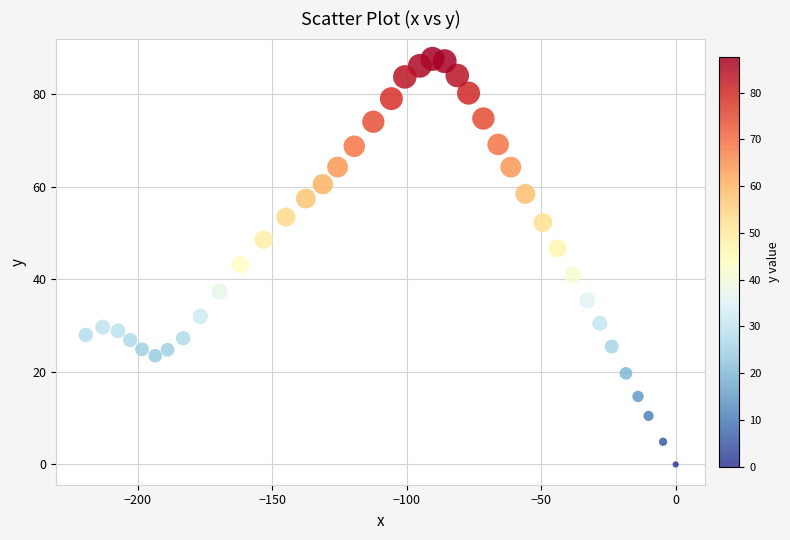

What is the range of X values (max minus min)?

219.3